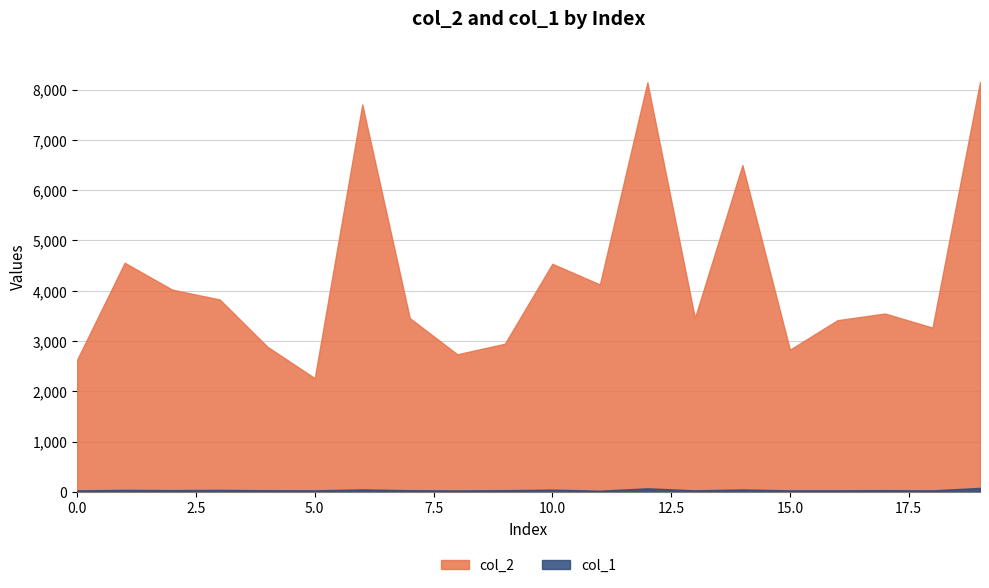

List the series in order of their peak value, lowest first.

col_1, col_2